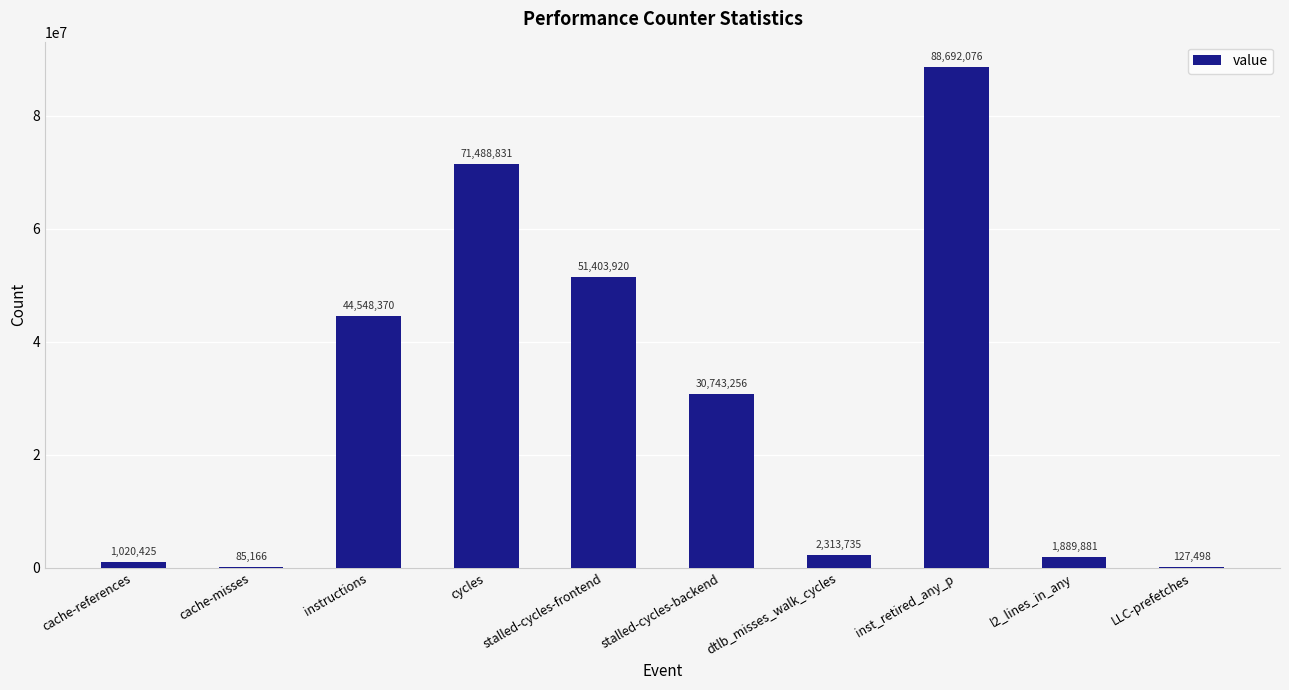

Reading left to right, extract all data points from this chart.

cache-references=1020425	cache-misses=85166	instructions=44548370	cycles=71488831	stalled-cycles-frontend=51403920	stalled-cycles-backend=30743256	dtlb_misses_walk_cycles=2313735	inst_retired_any_p=88692076	l2_lines_in_any=1889881	LLC-prefetches=127498